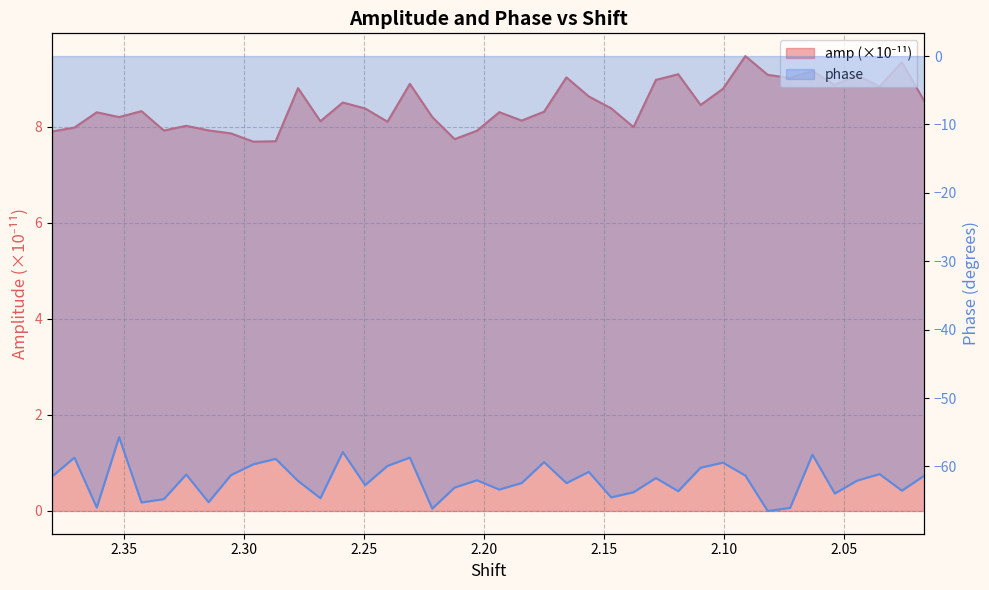

True or false: amp and phase cross at least once.

False